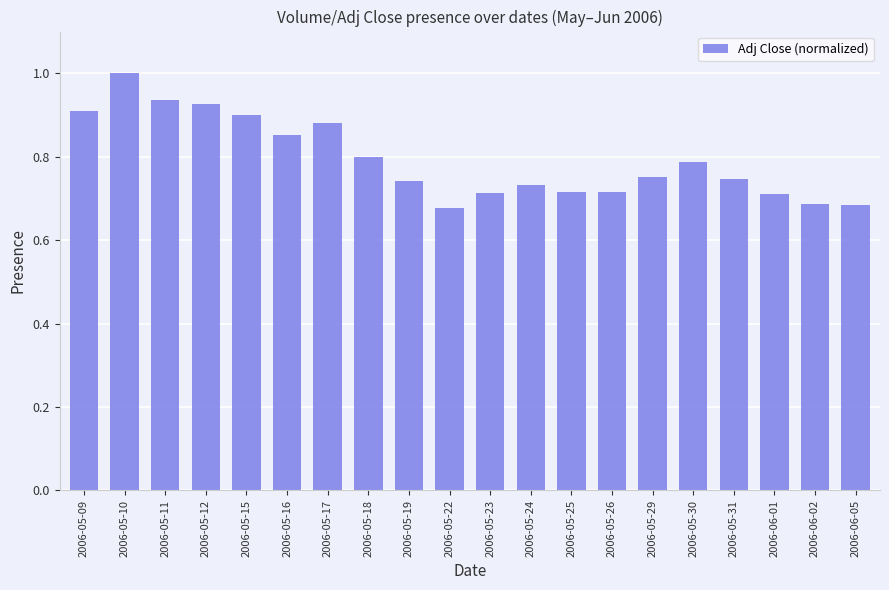

The chart shows a value of 1.0 at 2006-05-10. True or false?

True